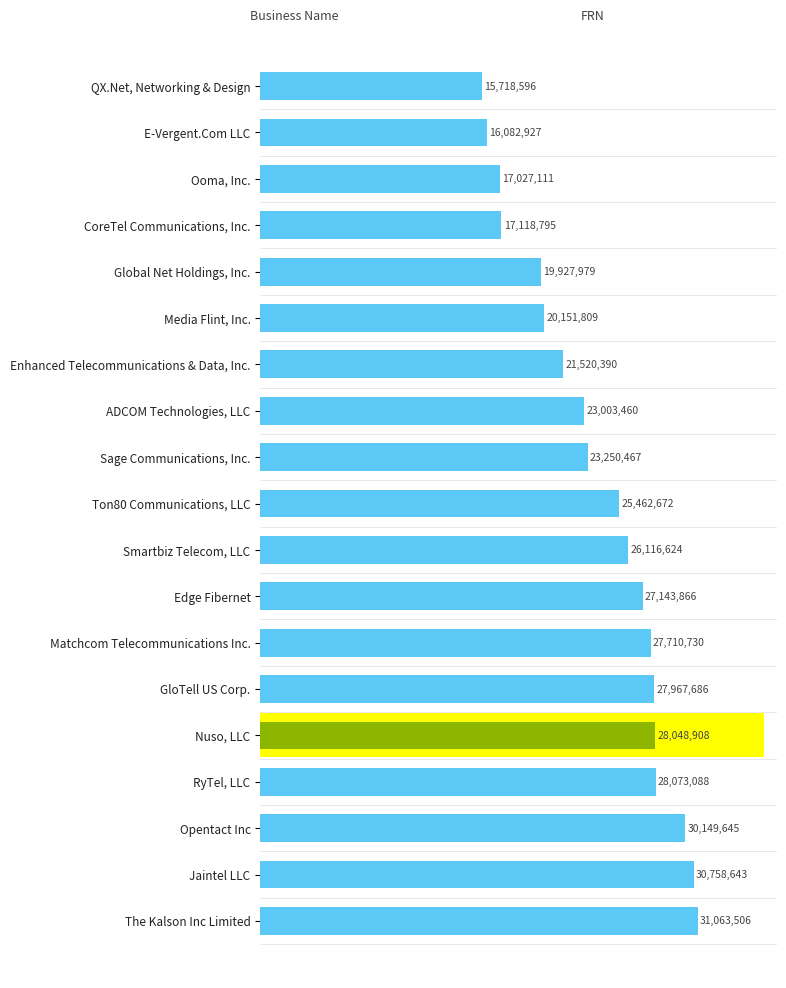

What is the ratio of the value at QX.Net, Networking & Design to the value at Smartbiz Telecom, LLC?

0.6